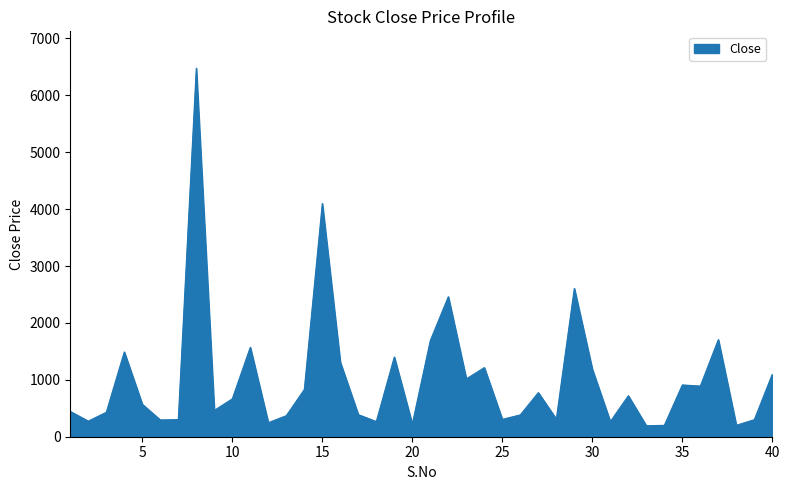

What is the difference between the maximum and minimum values?

6284